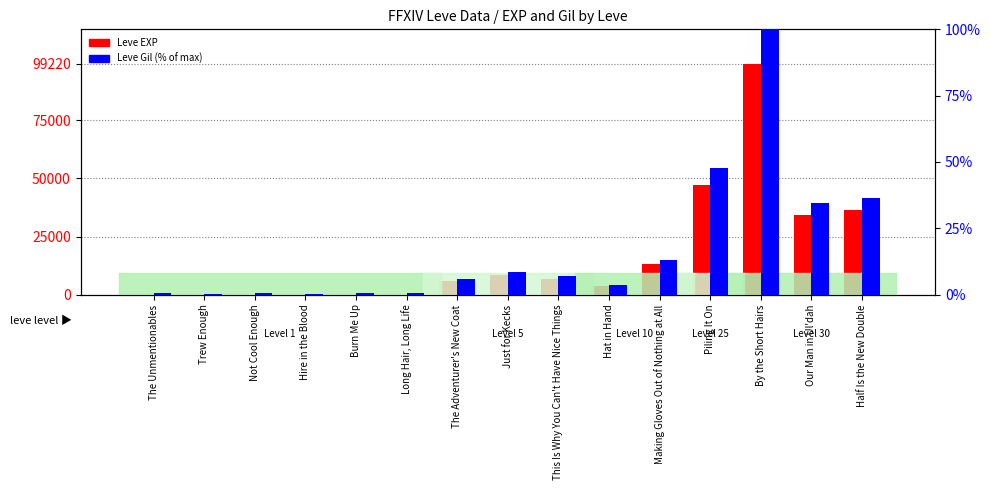

What is the sum of all Leve EXP values?

255298.0